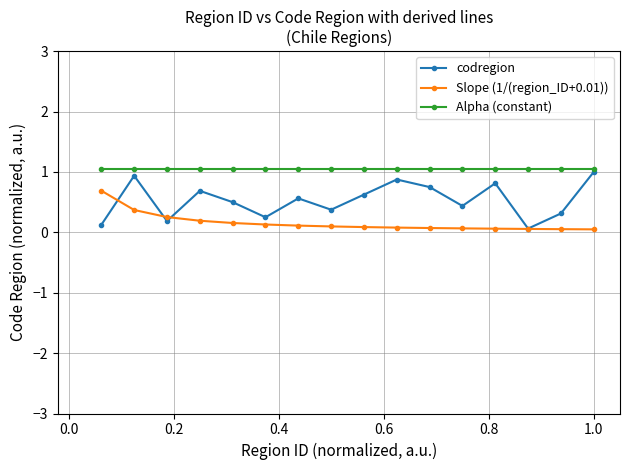

What is the value of the Alpha (constant) point at the 16th from the left?

1.1